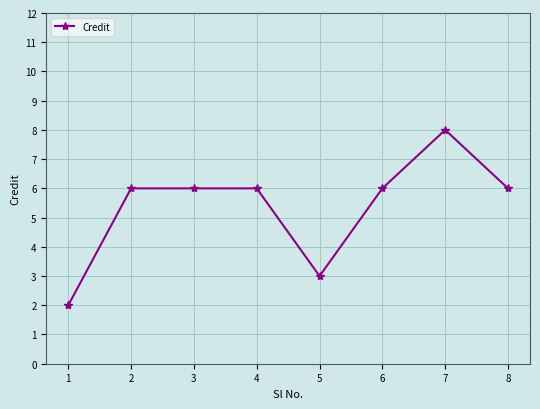

Count the number of data series in this chart.

1